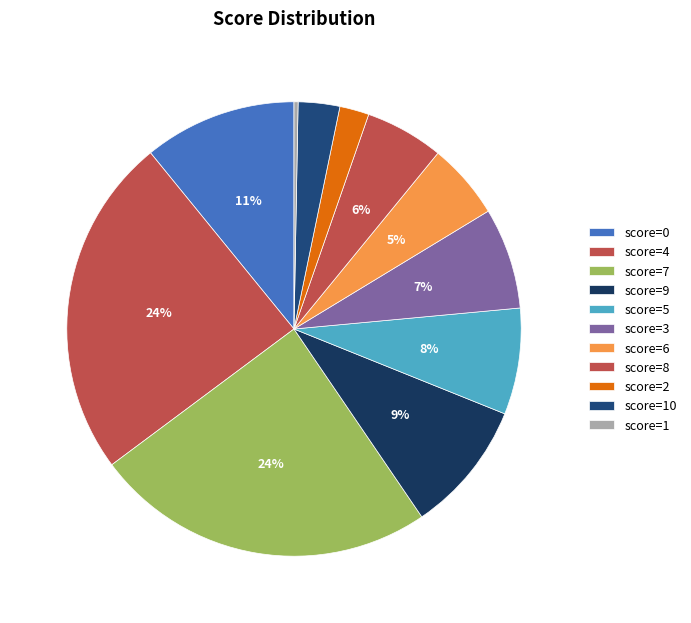

How many slices are in this pie chart?

11